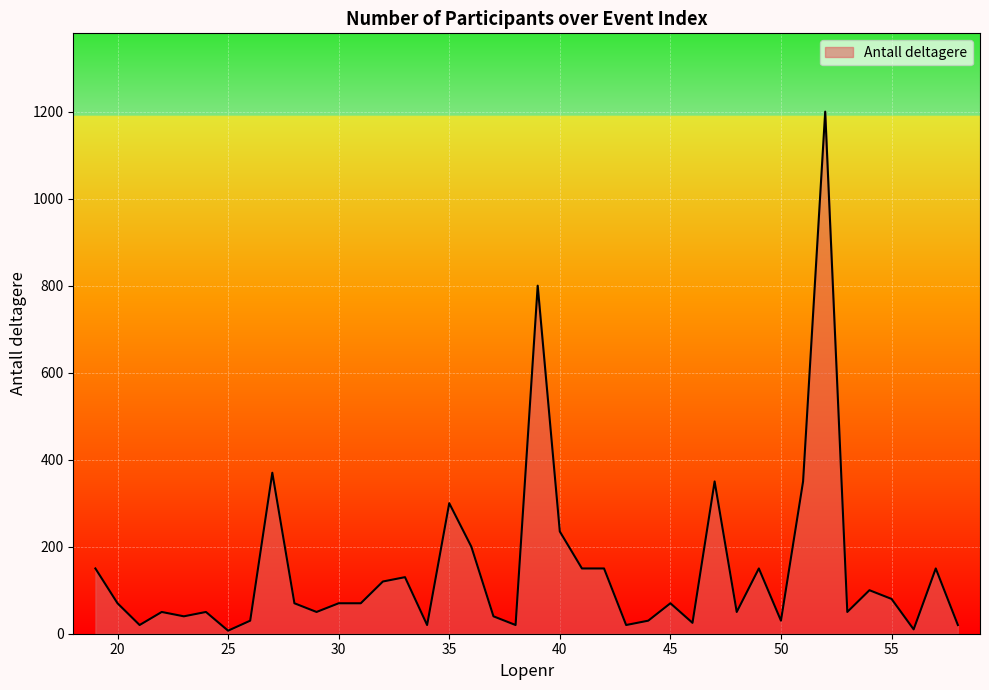

How many data points are above 70?

17